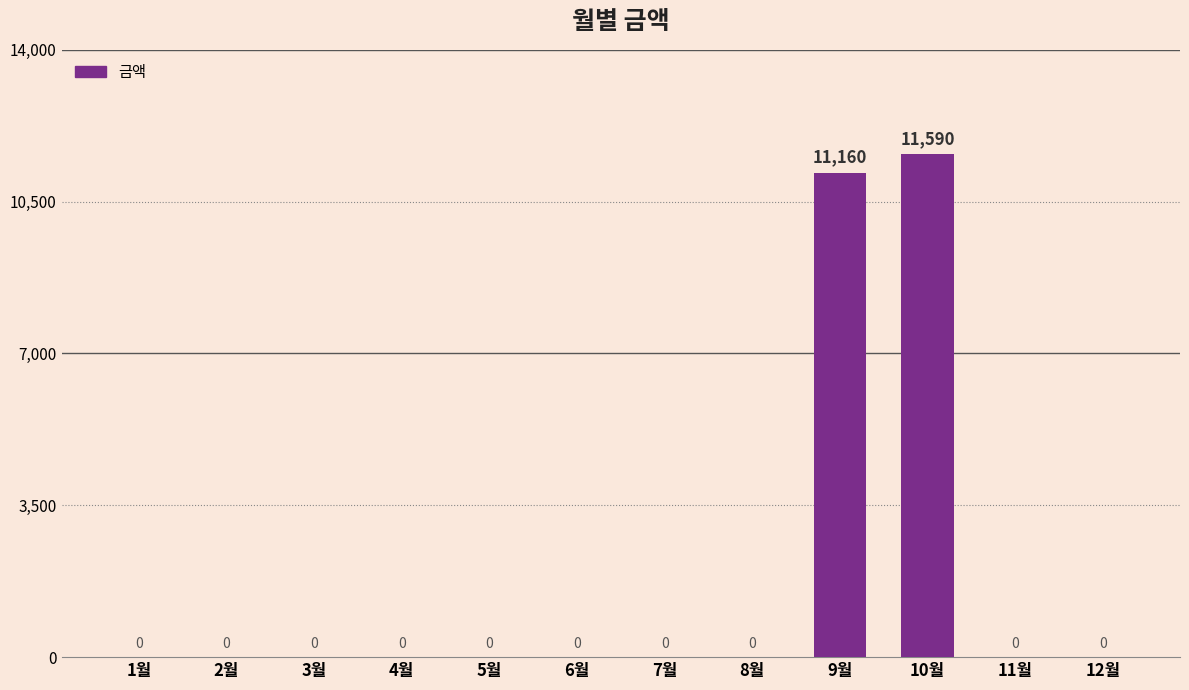

The value at 7월 is -4463. True or false?

False